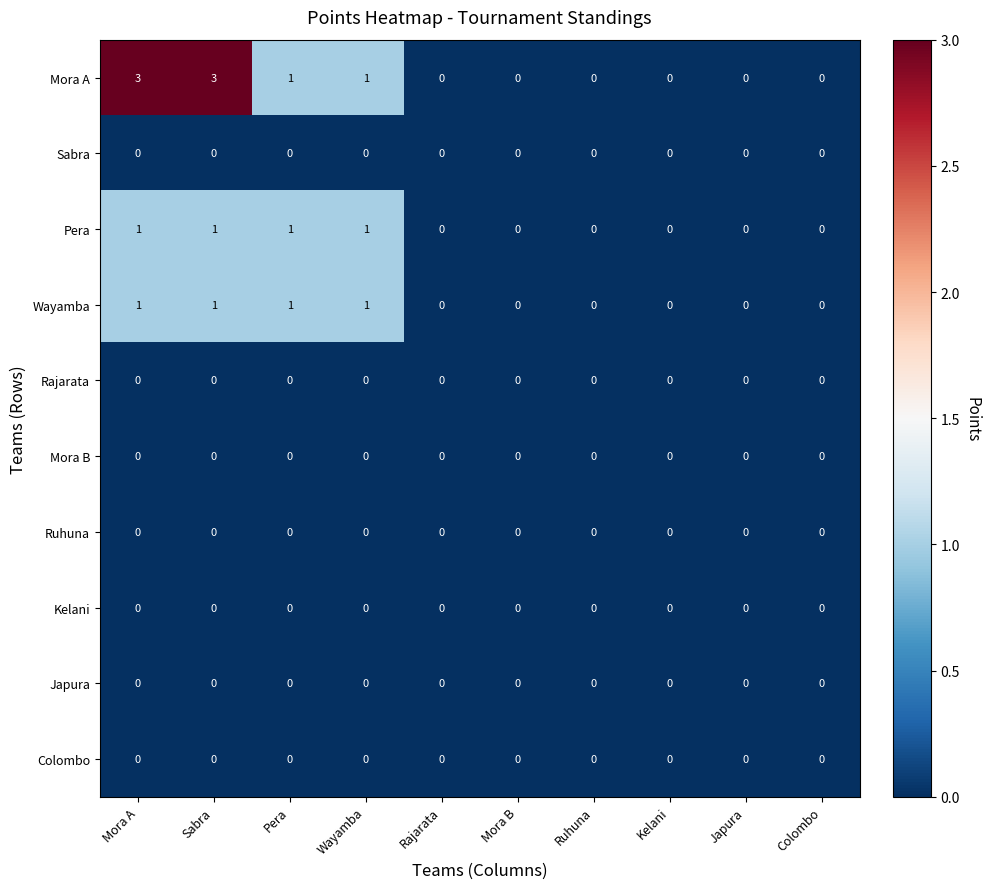

Which series has the largest total across all categories?

Mora A